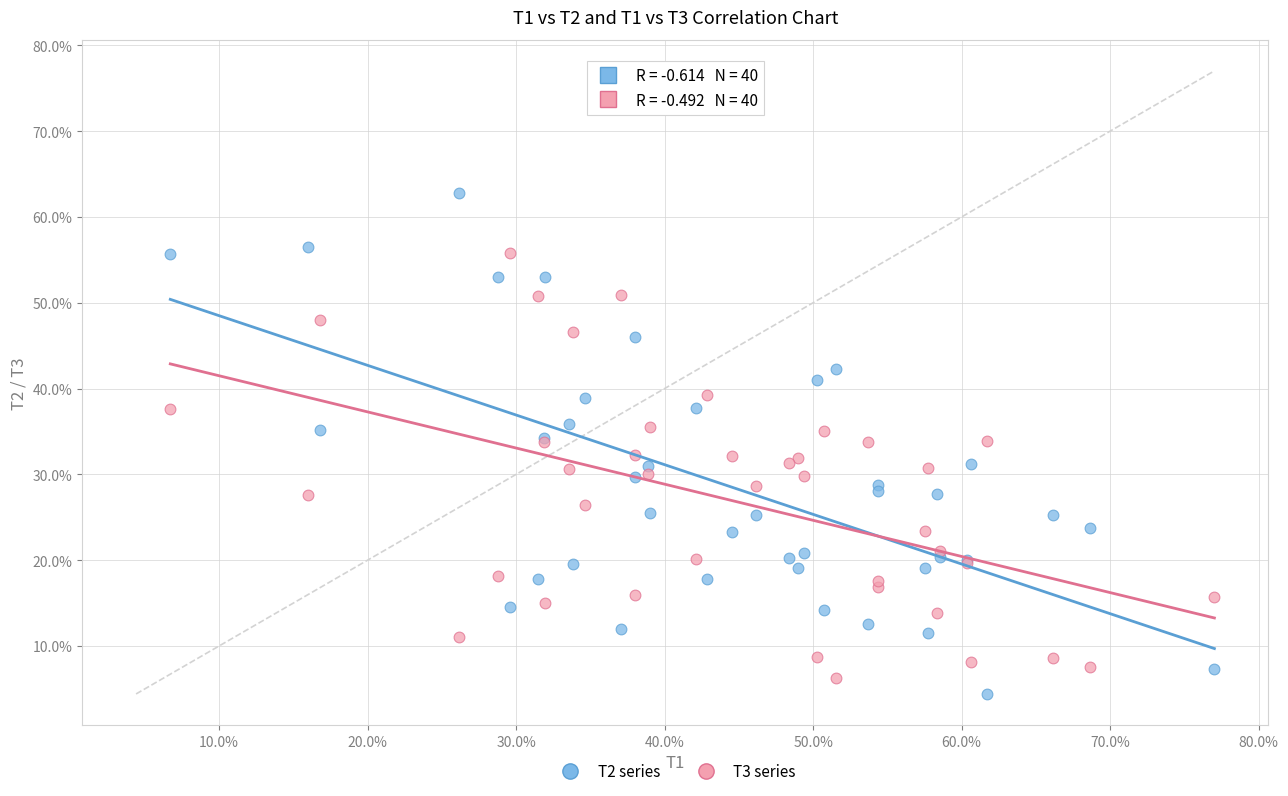

What are all the series names shown in the legend?

T2 series, T3 series